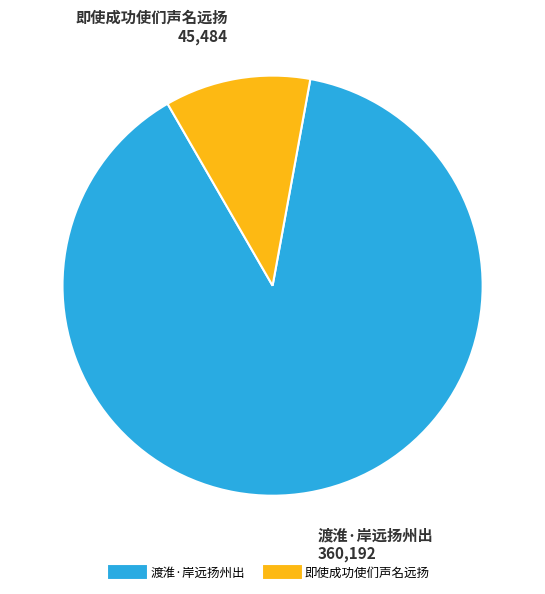

Is there any slice that represents more than half of the pie?

Yes